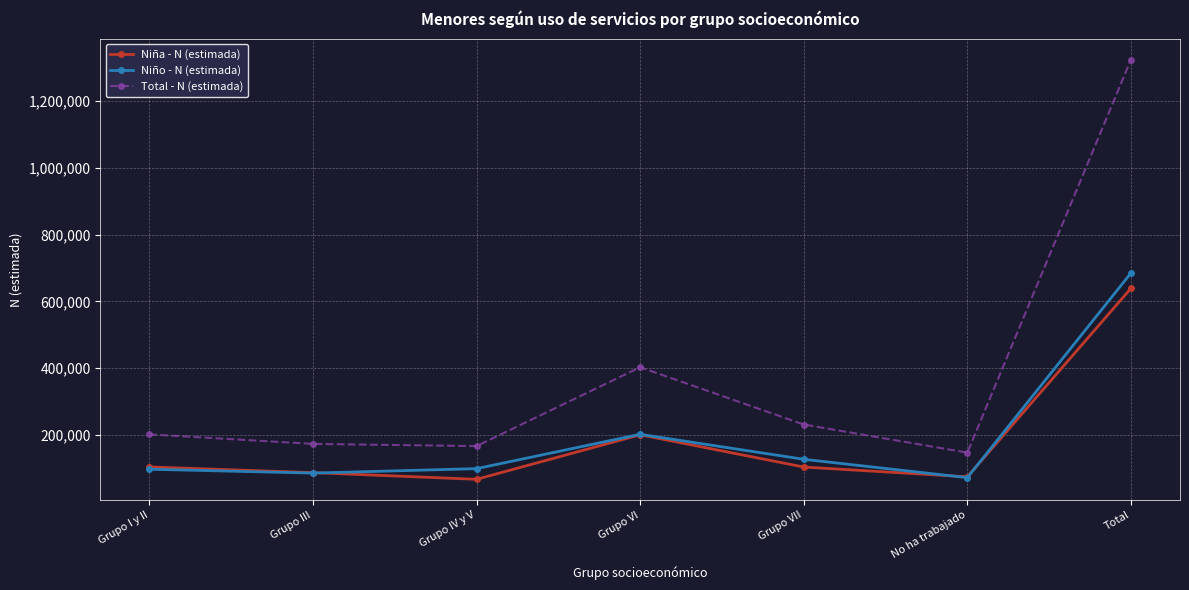

What is the difference between the maximum and second lowest values in the Niño - N (estimada) series?

598633